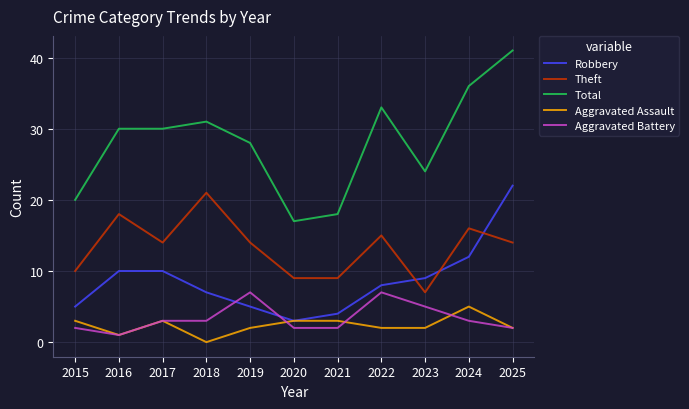

Where does the Theft series first go above 14?

2016